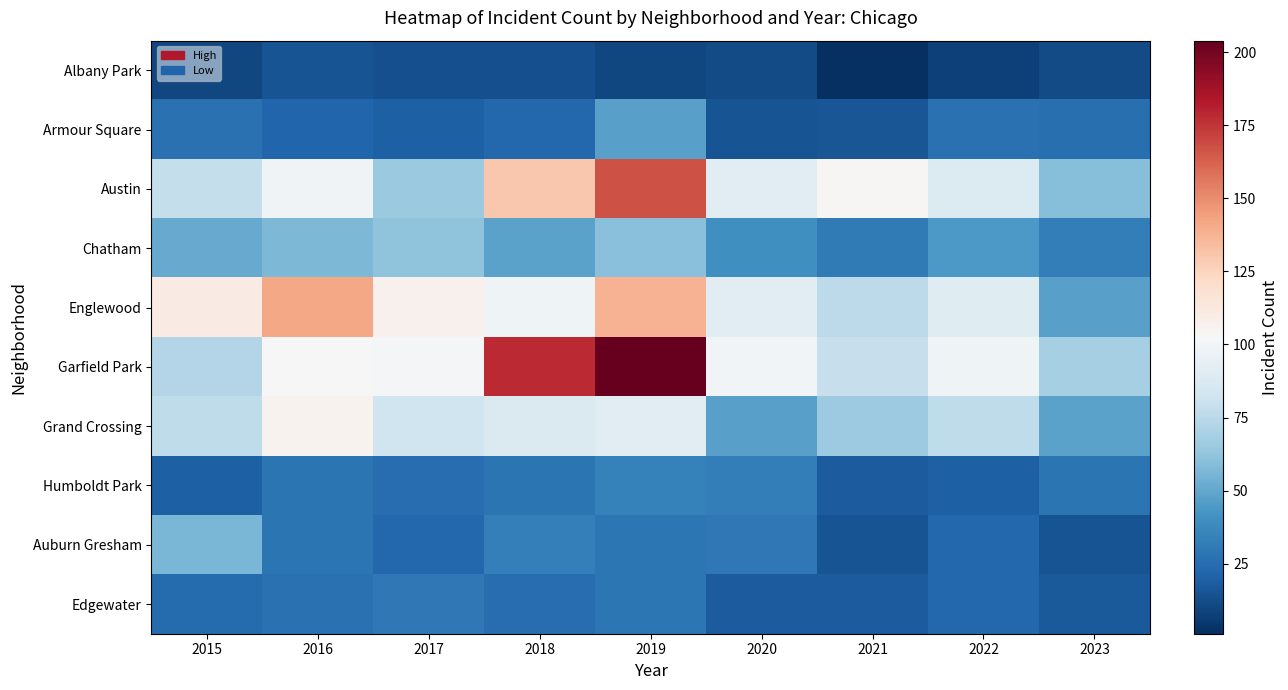

Which label corresponds to the smallest value in the chart?

2021